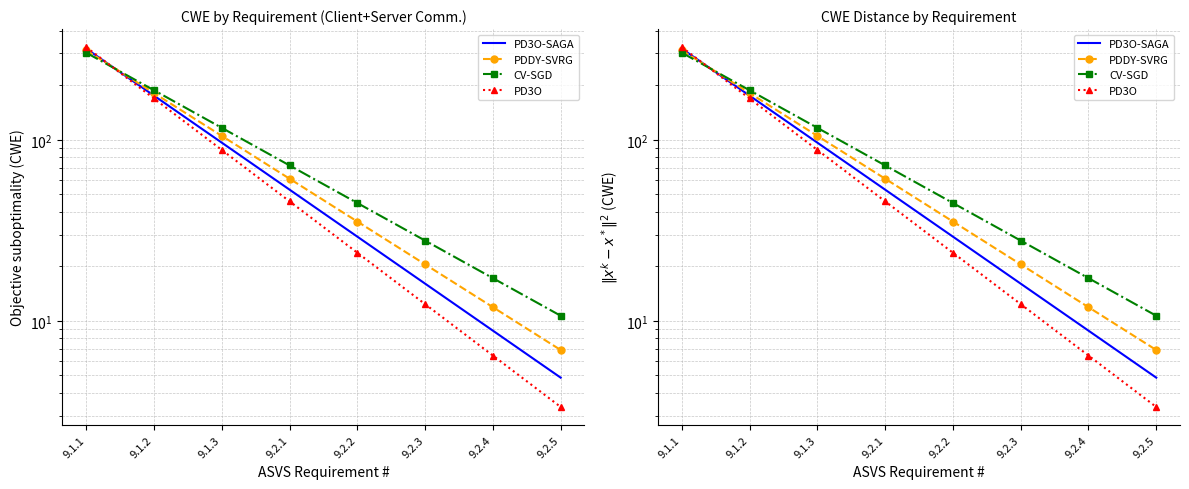

Reading left to right, list all the values displayed in this chart.

PD3O-SAGA: 319.0	175.5	96.5	53.1	29.2	16.1	8.8	4.9
PDDY-SVRG: 312.6	181.3	105.2	61.0	35.4	20.5	11.9	6.9
CV-SGD: 303.1	187.9	116.5	72.2	44.8	27.8	17.2	10.7
PD3O: 325.4	169.2	88.0	45.8	23.8	12.4	6.4	3.3